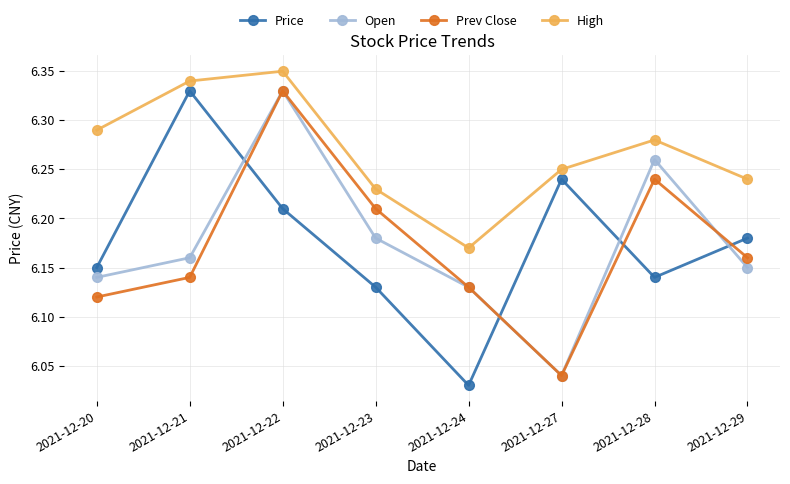

At which category does the chart reach its peak across all series?

2021-12-22